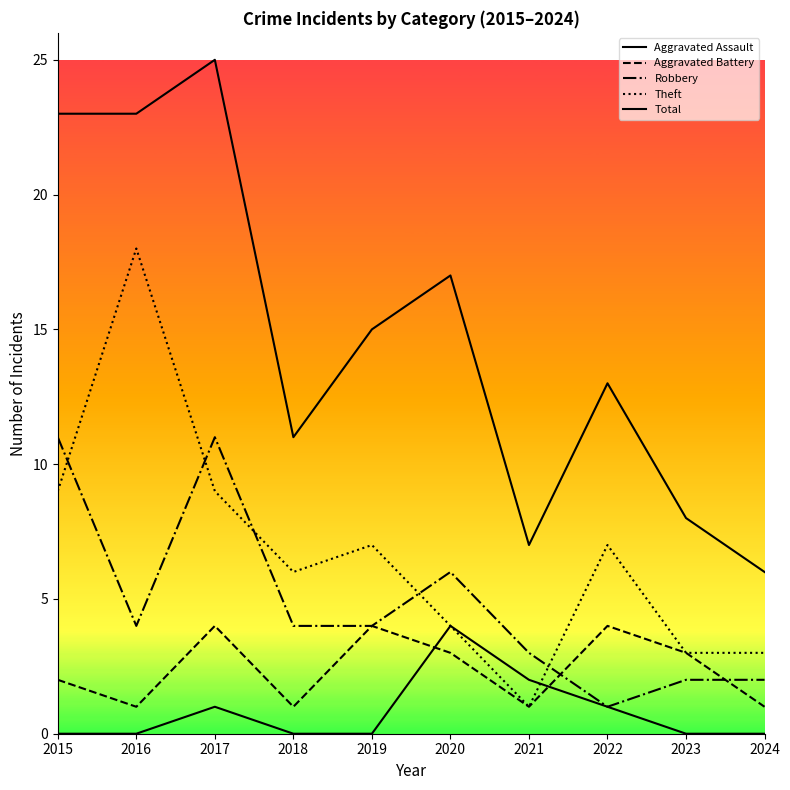

Reading right to left, list all the values displayed in this chart.

Aggravated Assault: 0	0	1	2	4	0	0	1	0	0
Aggravated Battery: 1	3	4	1	3	4	1	4	1	2
Robbery: 2	2	1	3	6	4	4	11	4	11
Theft: 3	3	7	1	4	7	6	9	18	9
Total: 6	8	13	7	17	15	11	25	23	23